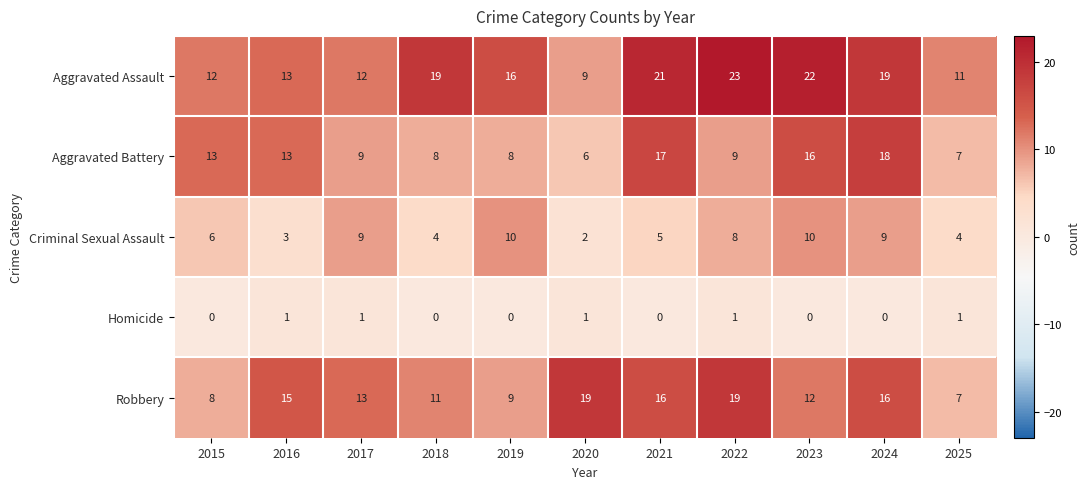

Which category has the highest value across all series?

2022